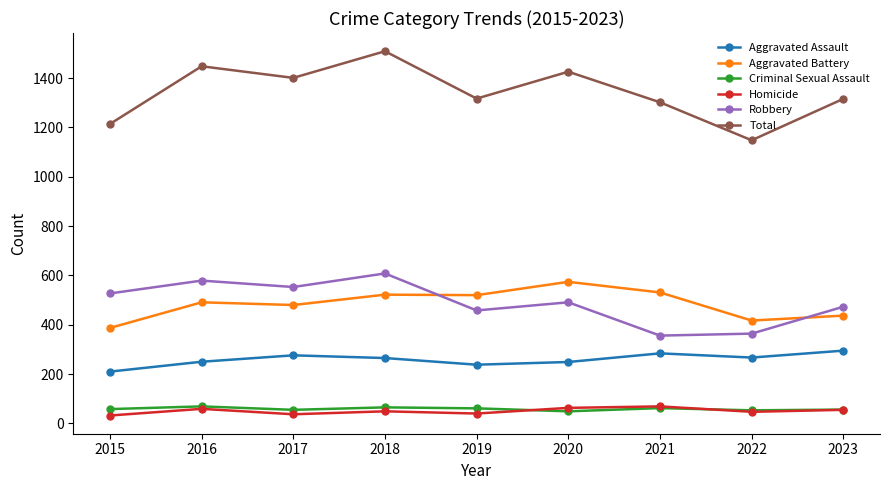

The Total series shows 2241 at 2018. True or false?

False